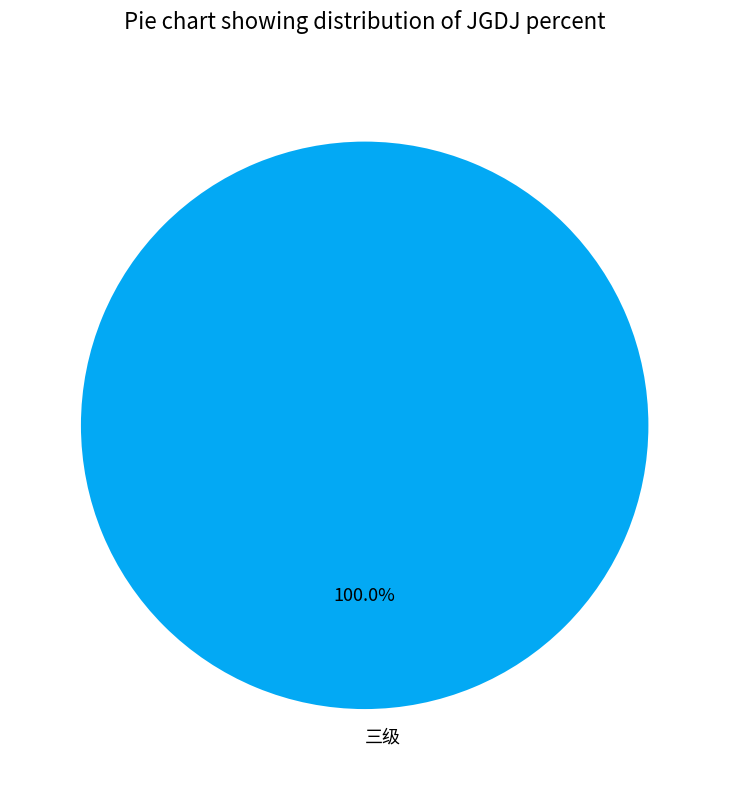

Rank the categories by value from lowest to highest.

三级